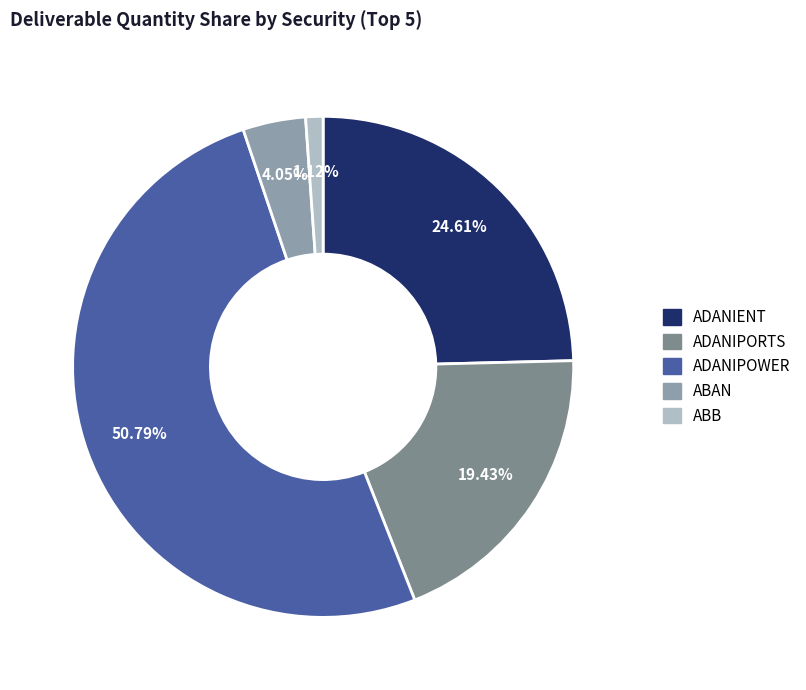

To the nearest percent, what percentage of the pie is ADANIENT?

25%